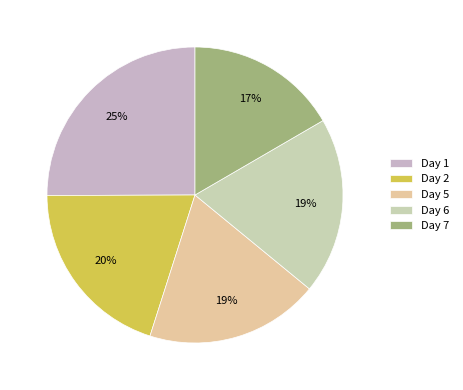

Count the number of slices in the pie.

5